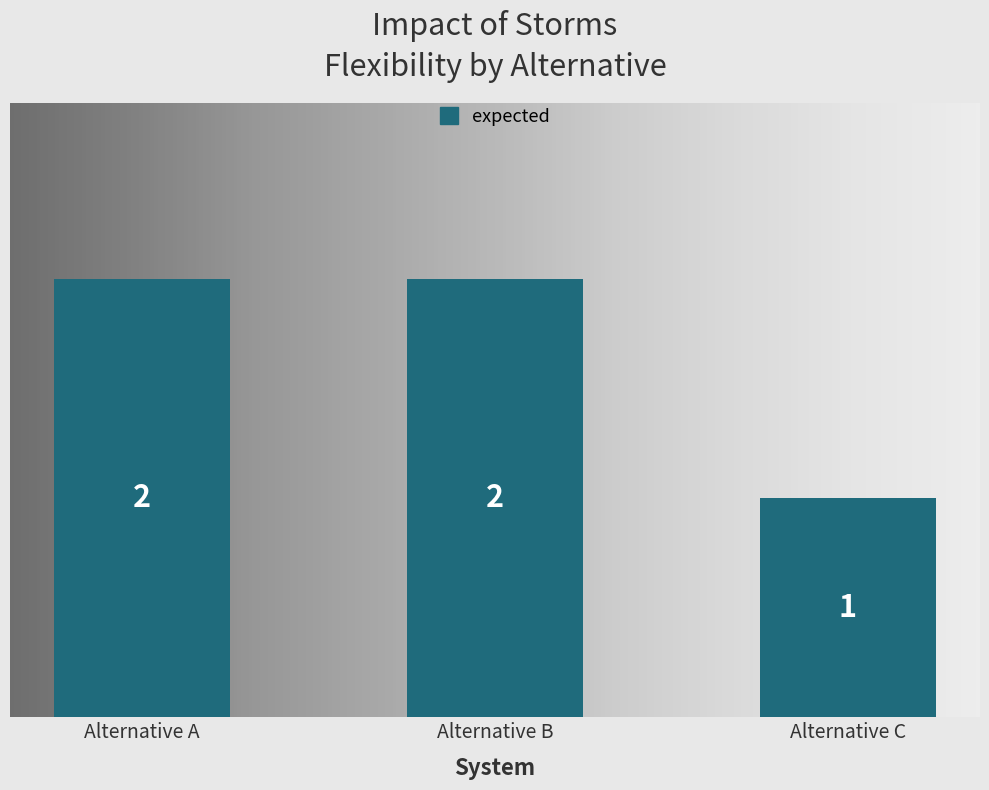

How many bars are there in total?

3